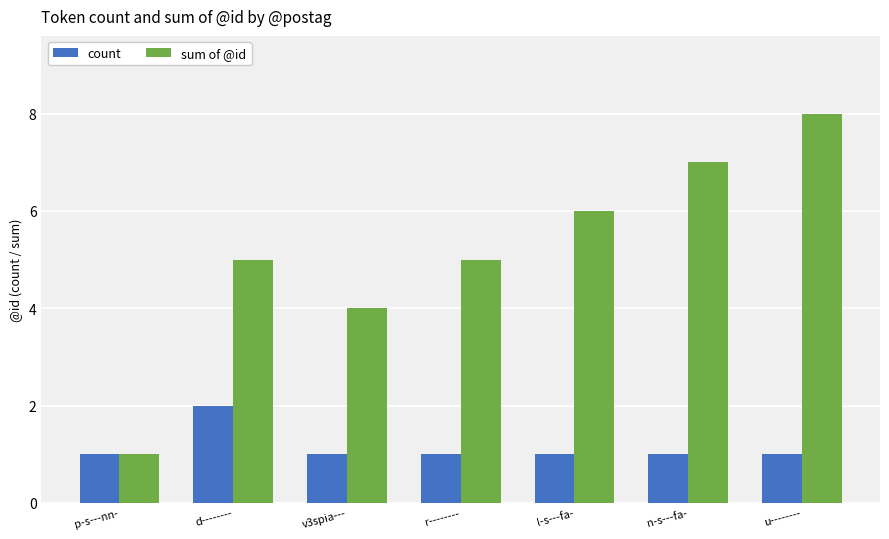

Is it true that sum of @id equals 3 at r--------?

False